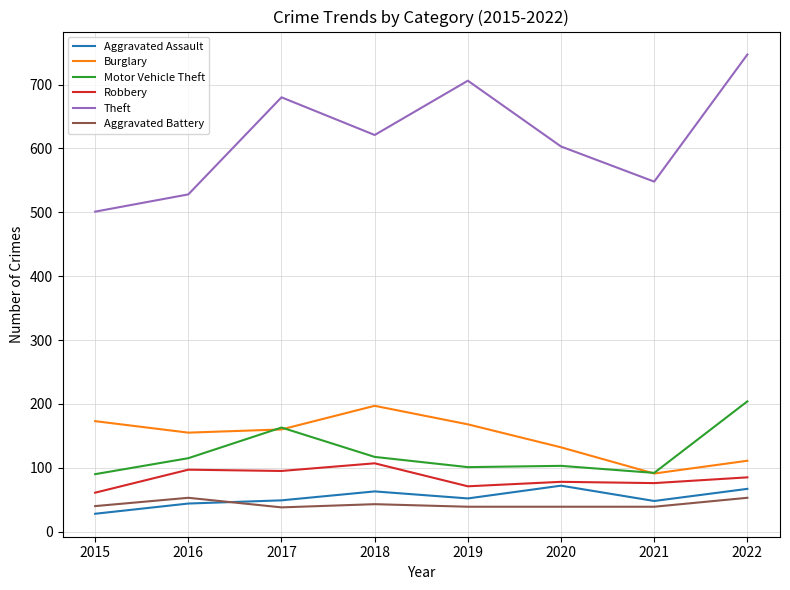

What is the total value across all series at 2021?

894